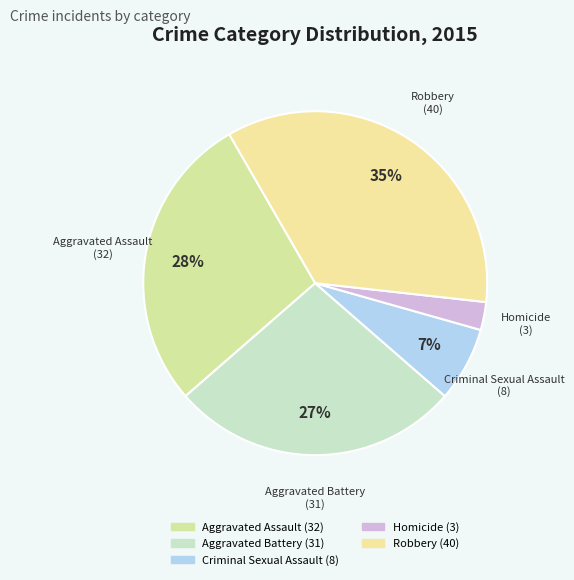

Which has a higher value, Homicide or Criminal Sexual Assault?

Criminal Sexual Assault